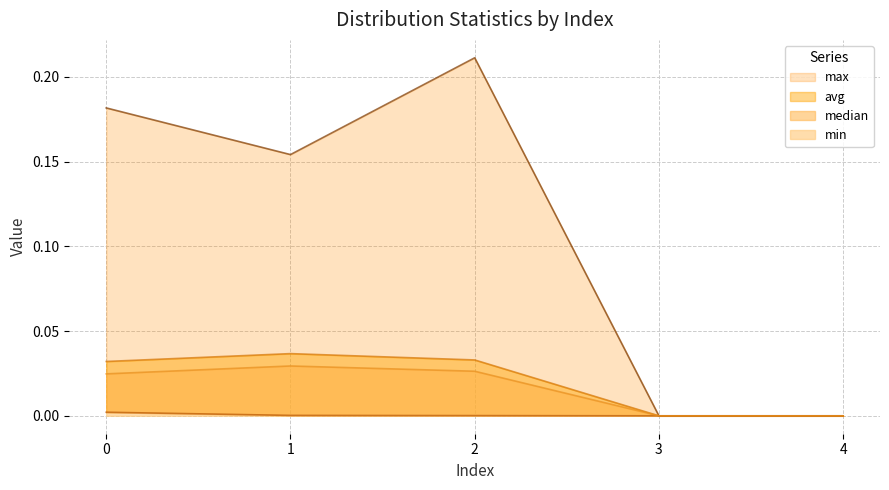

How many interior local peaks does the median series have?

1